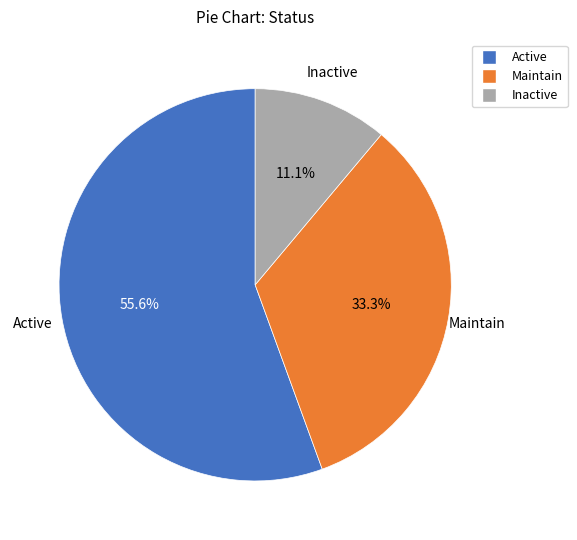

What is the total percentage of Inactive and Maintain?

44.4%